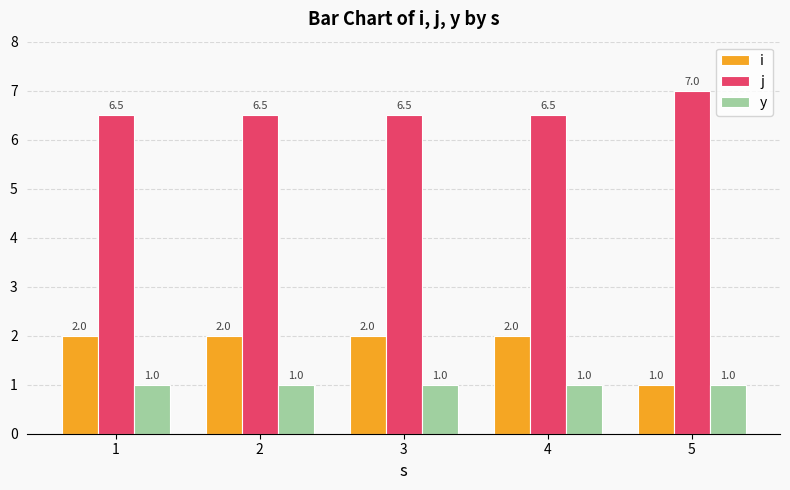

What is the minimum value shown in the chart?

1.0